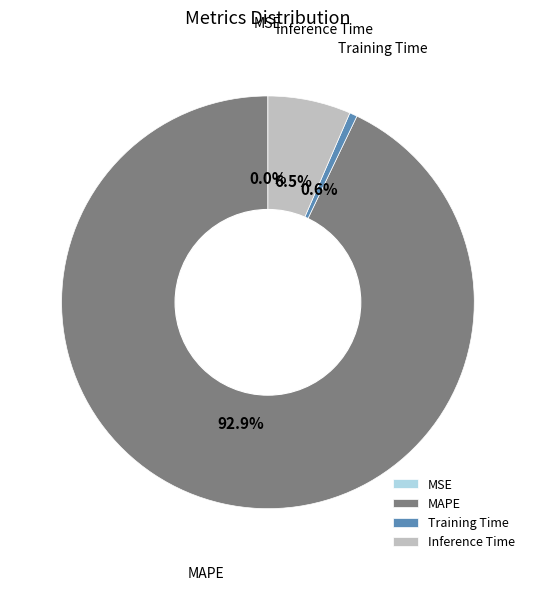

Which slice represents more than half of the pie?

MAPE